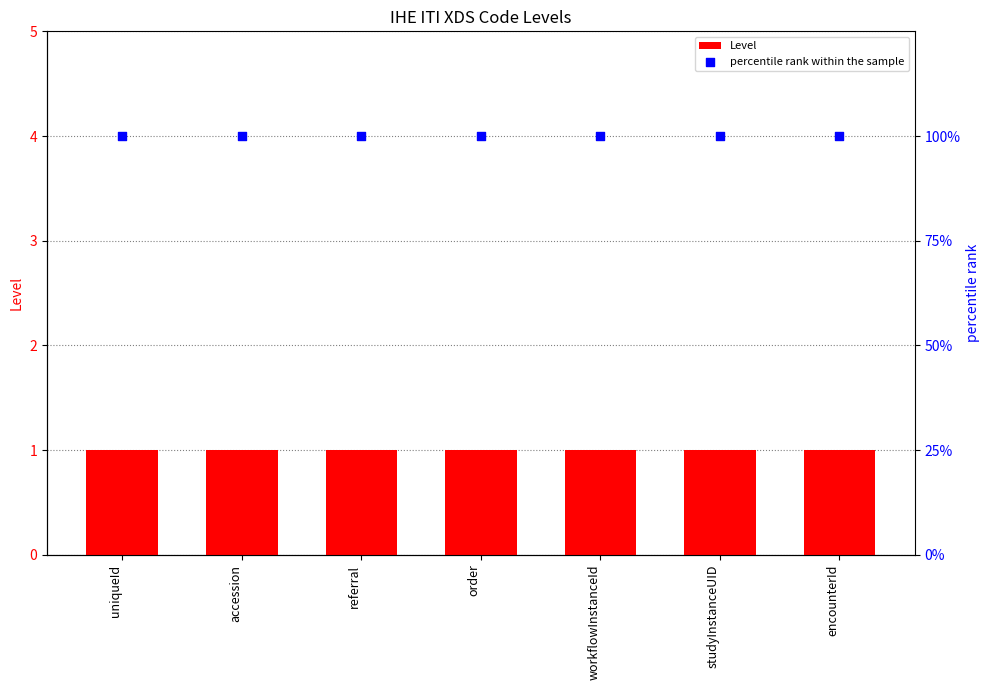

At which category is the sum across all series the highest?

uniqueId